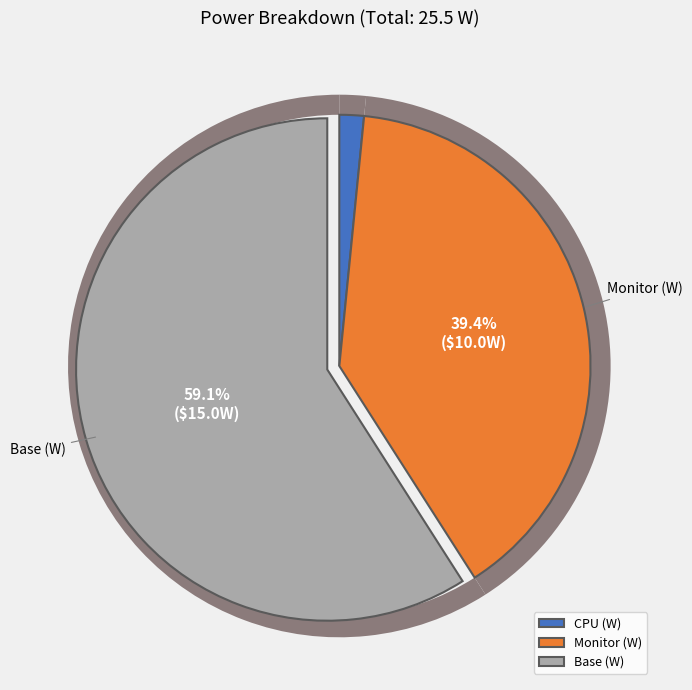

Combined, do Base (W) and Disk (W) account for over 50%?

Yes